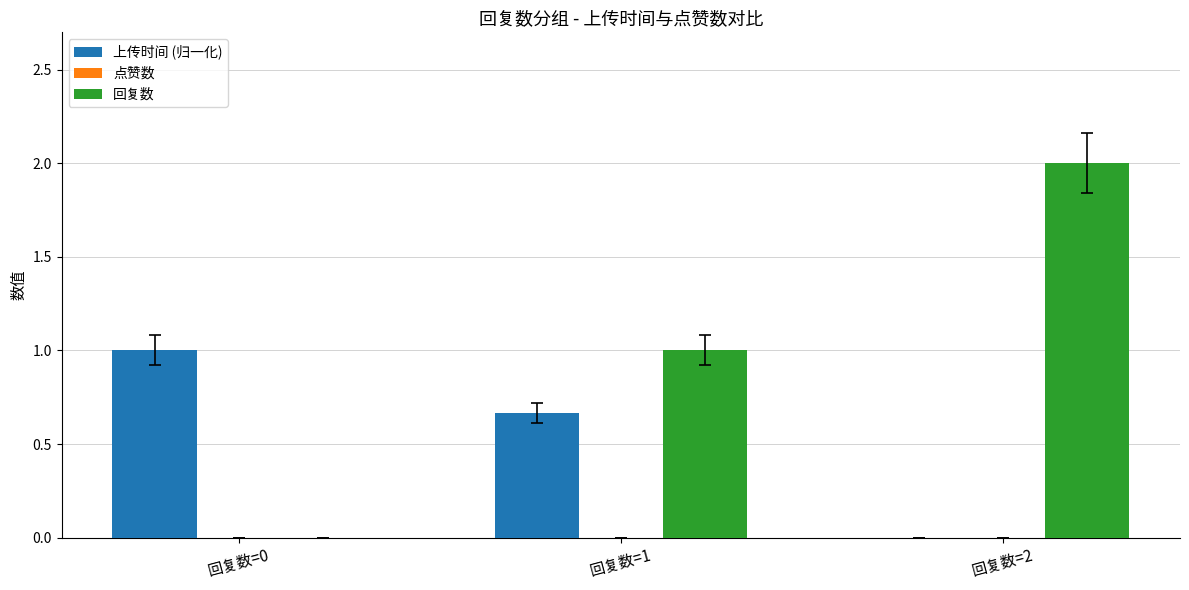

The 上传时间 (归一化) series shows 0.0 at 回复数=2. True or false?

True